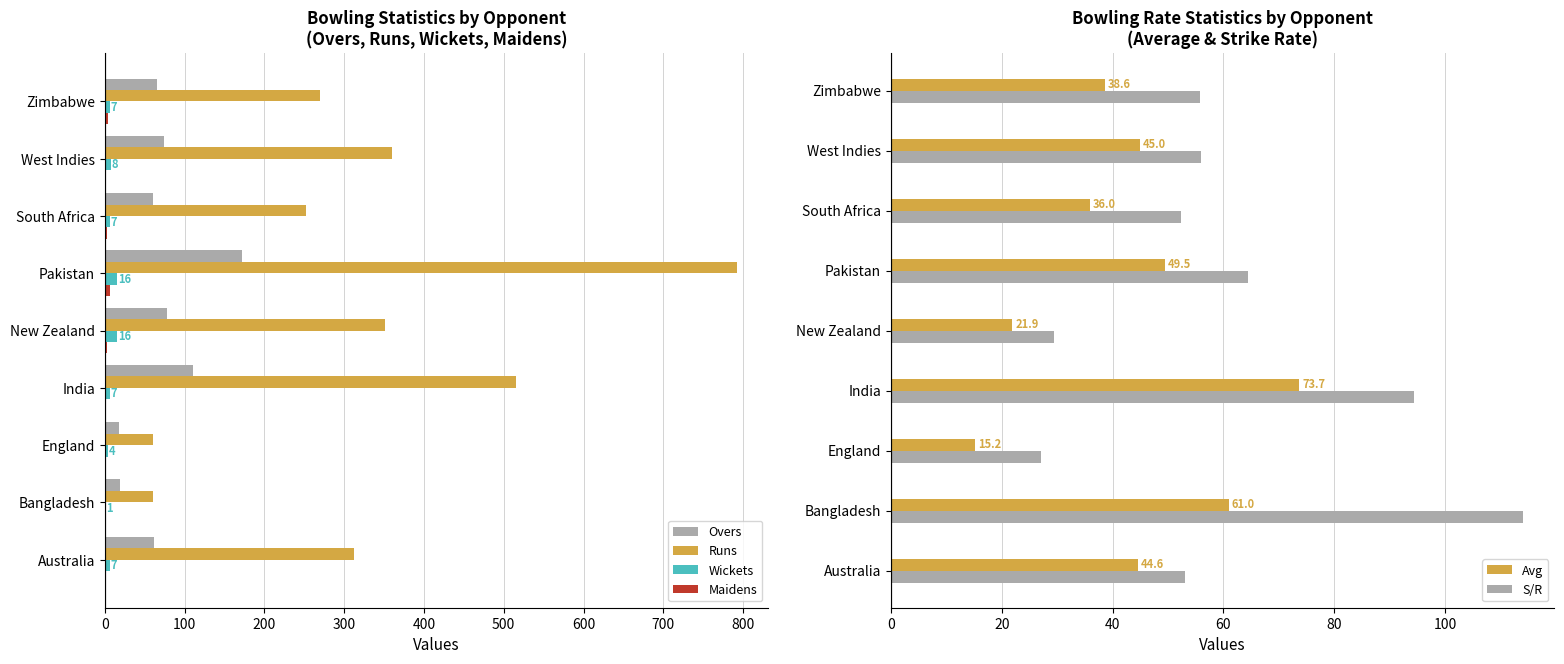

The value of S/R at India is 94.3. True or false?

True